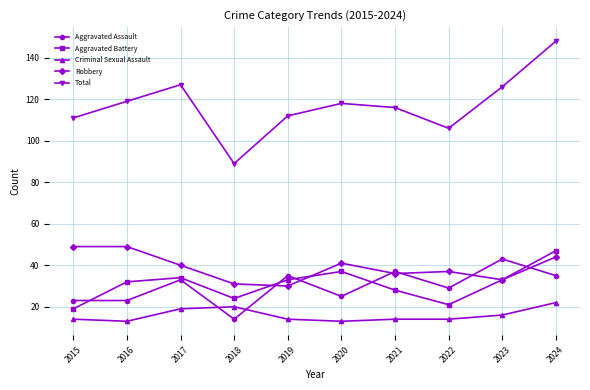

Is it true that Robbery equals 11 at 2024?

False